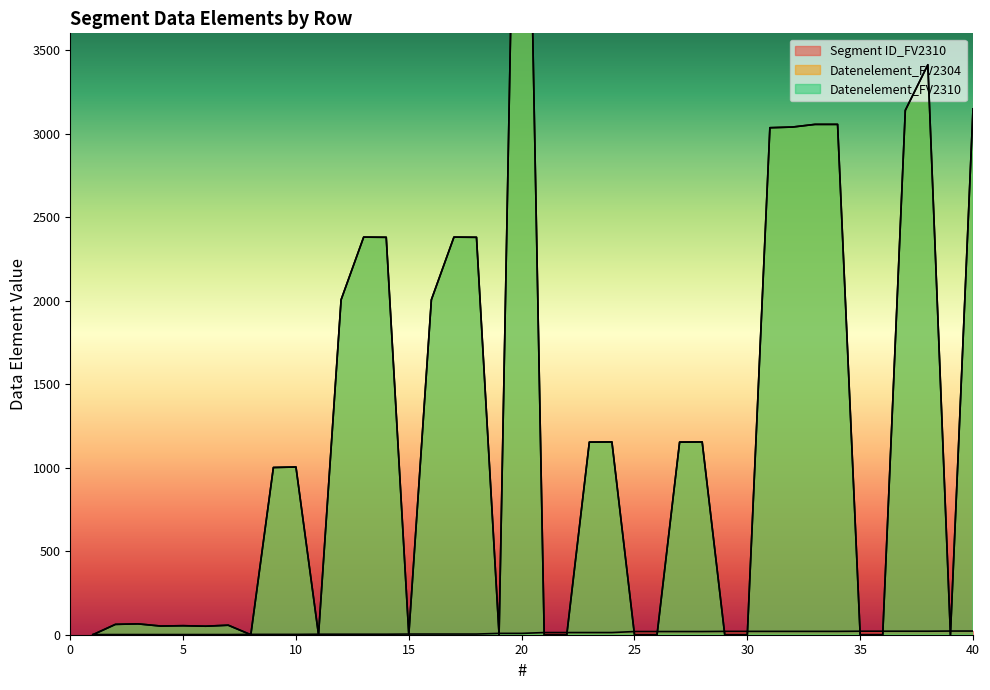

How many data points in Datenelement_FV2310 are less than 1001?

20